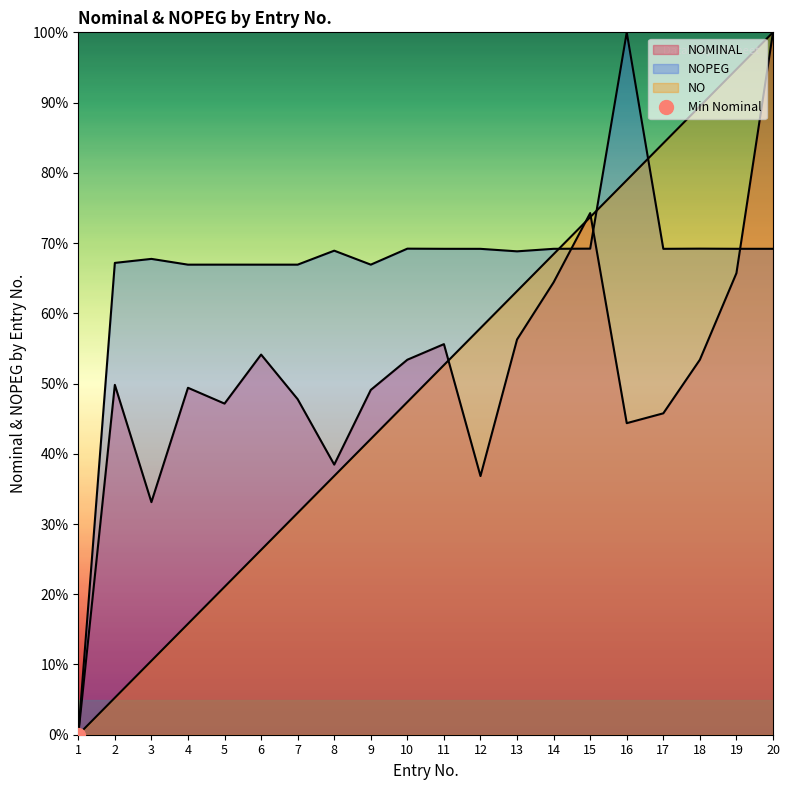

What is the sum of the NOMINAL values at 16 and 8?

82.8